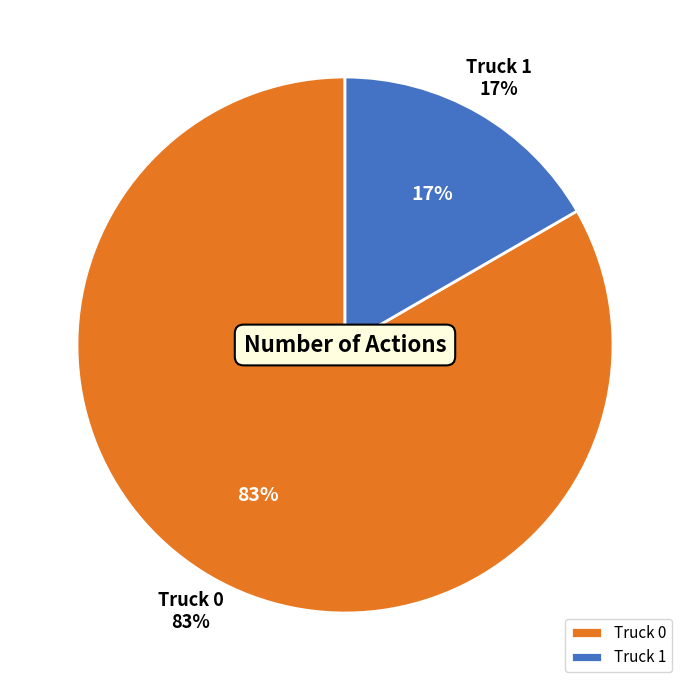

What percentage is the Truck 0 slice, to the nearest percent?

83%